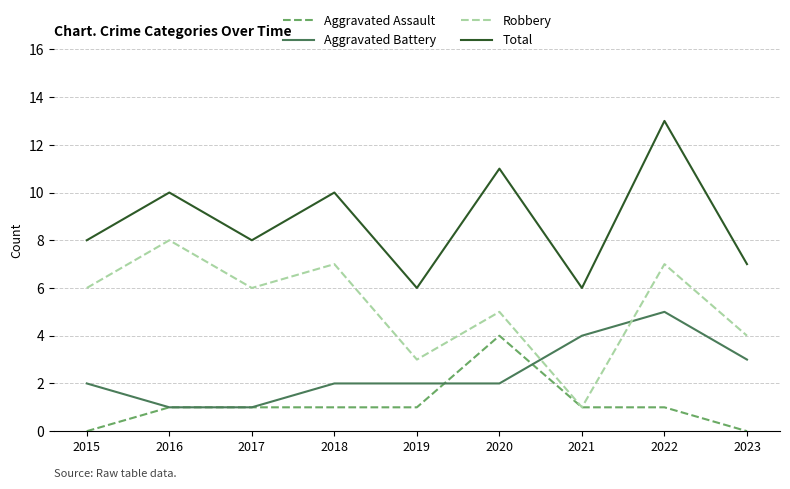

Which series changed the most between 2016 and 2022?

Aggravated Battery